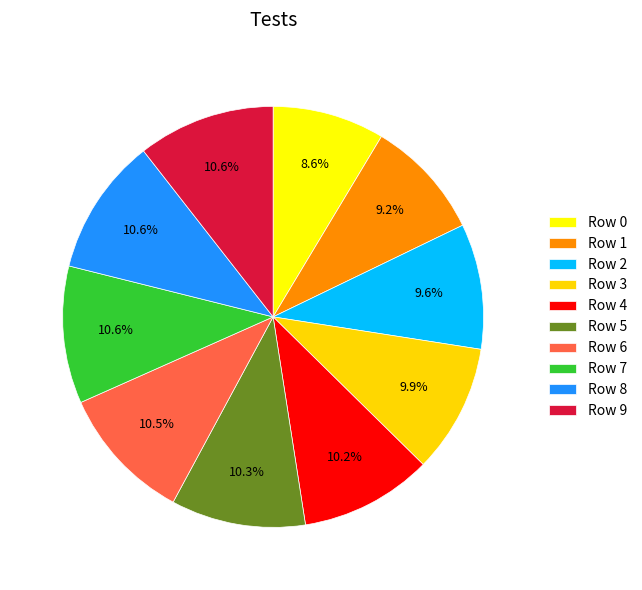

Which category has the smallest portion of the pie?

Row 0